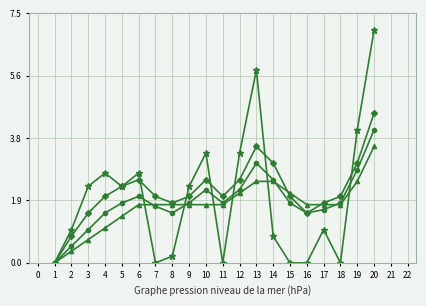

At which category is the sum across all series the highest?

20